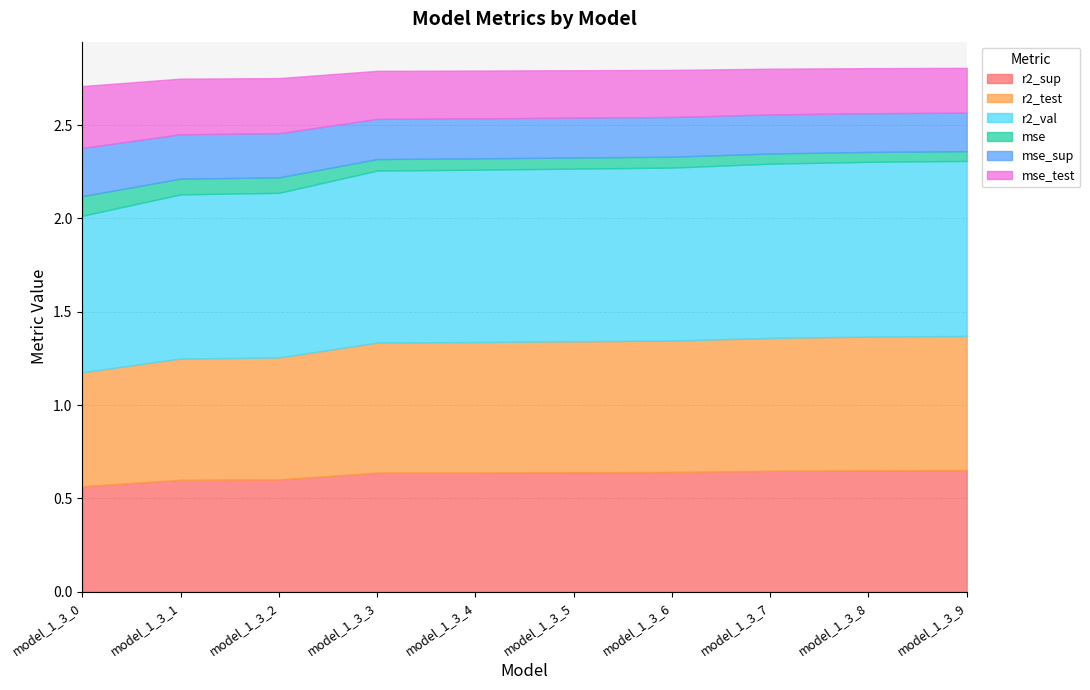

Rank the categories by mse_test value from highest to lowest.

model_1_3_0, model_1_3_1, model_1_3_2, model_1_3_3, model_1_3_4, model_1_3_5, model_1_3_6, model_1_3_7, model_1_3_8, model_1_3_9